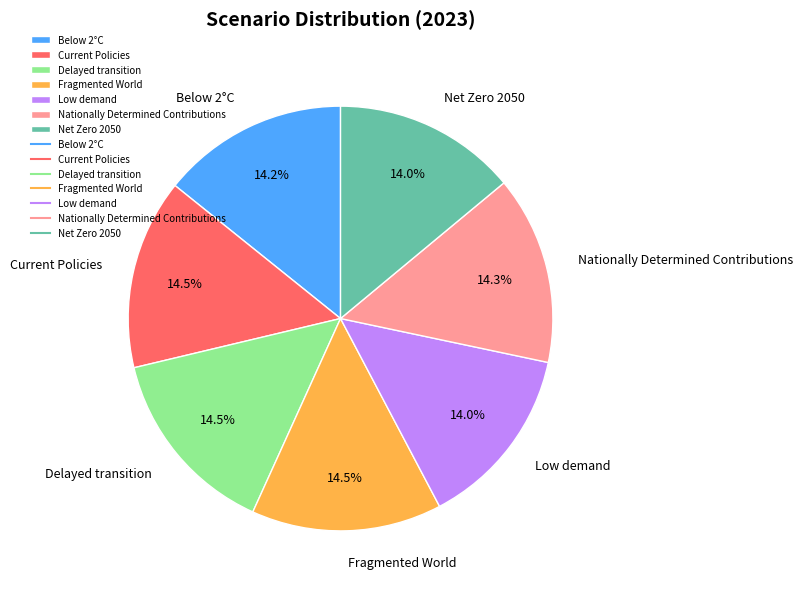

Does Low demand represent more than half of the total?

No